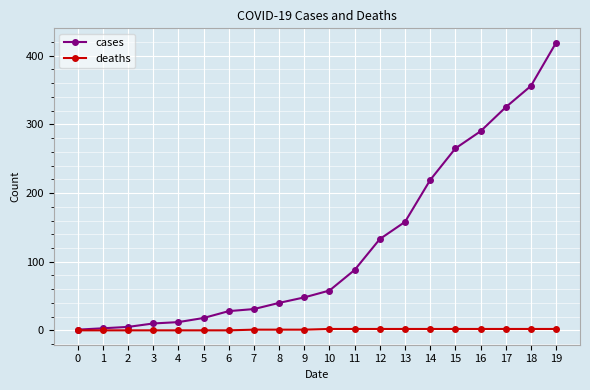

At 11, list the series in order from smallest to largest.

deaths, cases